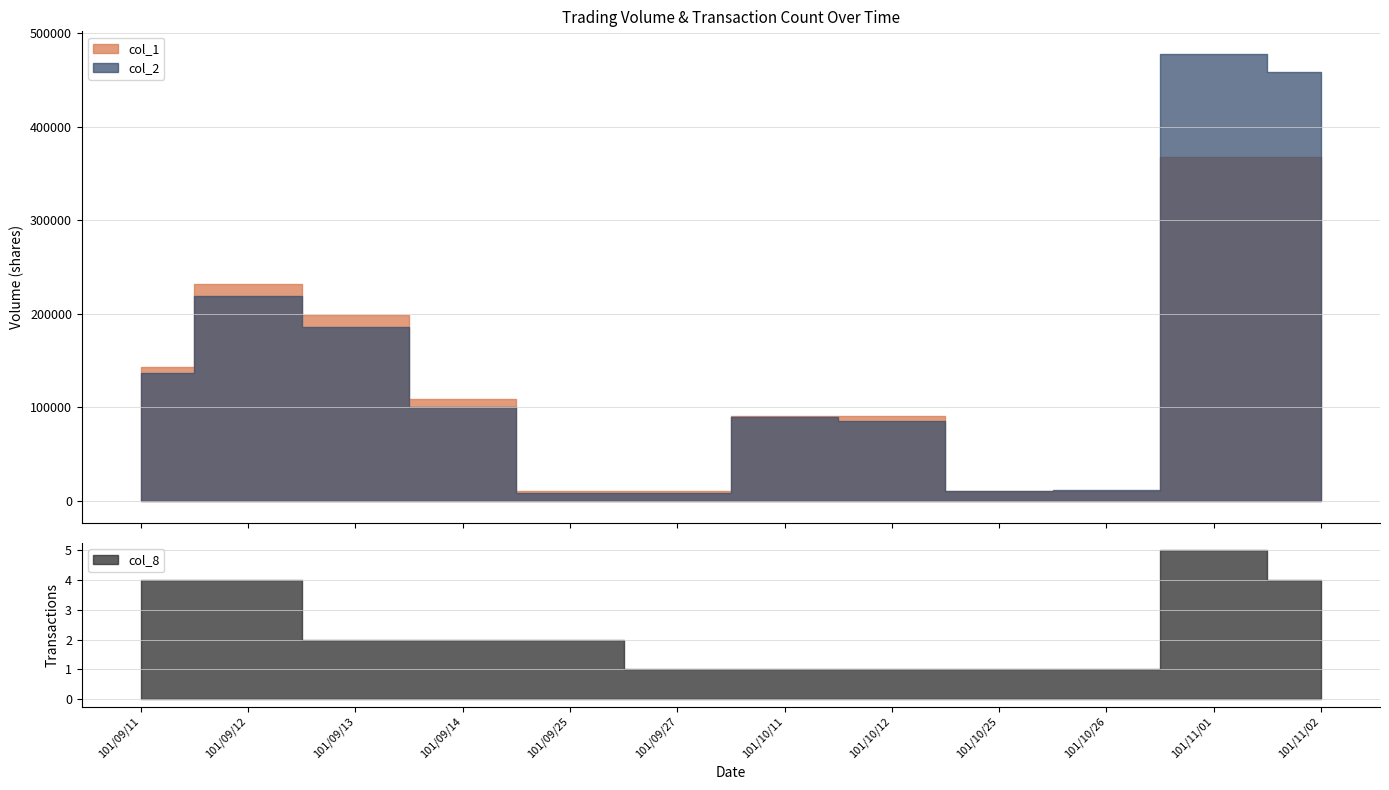

True or false: col_1 and col_8 intersect in this chart.

False